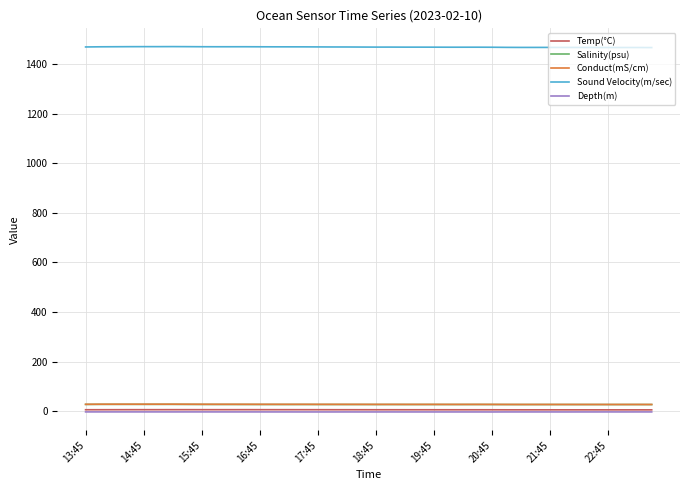

True or false: Salinity(psu) and Sound Velocity(m/sec) cross at least once.

False